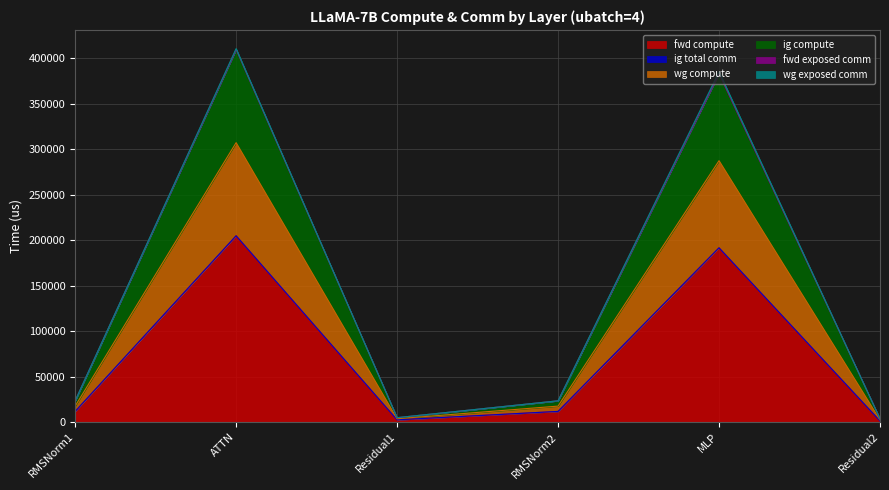

Is the value of ig compute at ATTN greater than the value of fwd compute at RMSNorm2?

Yes